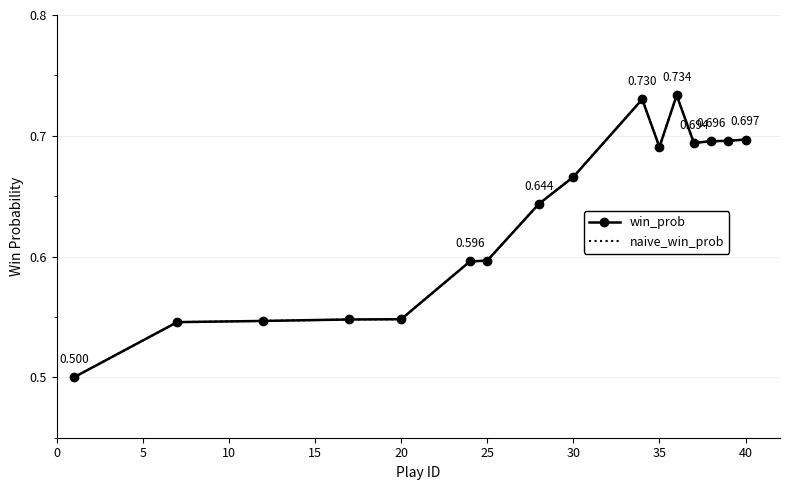

Reading left to right, what are all the values shown in this chart?

win_prob: 0.5	0.5	0.5	0.5	0.5	0.6	0.6	0.6	0.7	0.7	0.7	0.7	0.7	0.7	0.7	0.7
naive_win_prob: 0.5	0.5	0.5	0.5	0.5	0.6	0.6	0.6	0.7	0.7	0.7	0.7	0.7	0.7	0.7	0.7